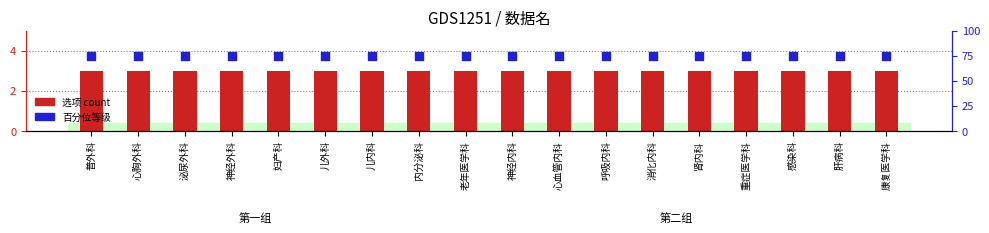

What are all the series names shown in the legend?

选项, 百分位等级